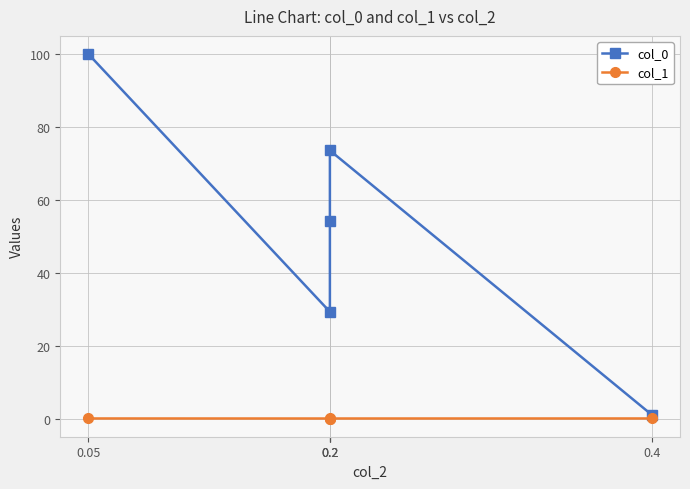

True or false: col_1 and col_0 cross at least once.

False